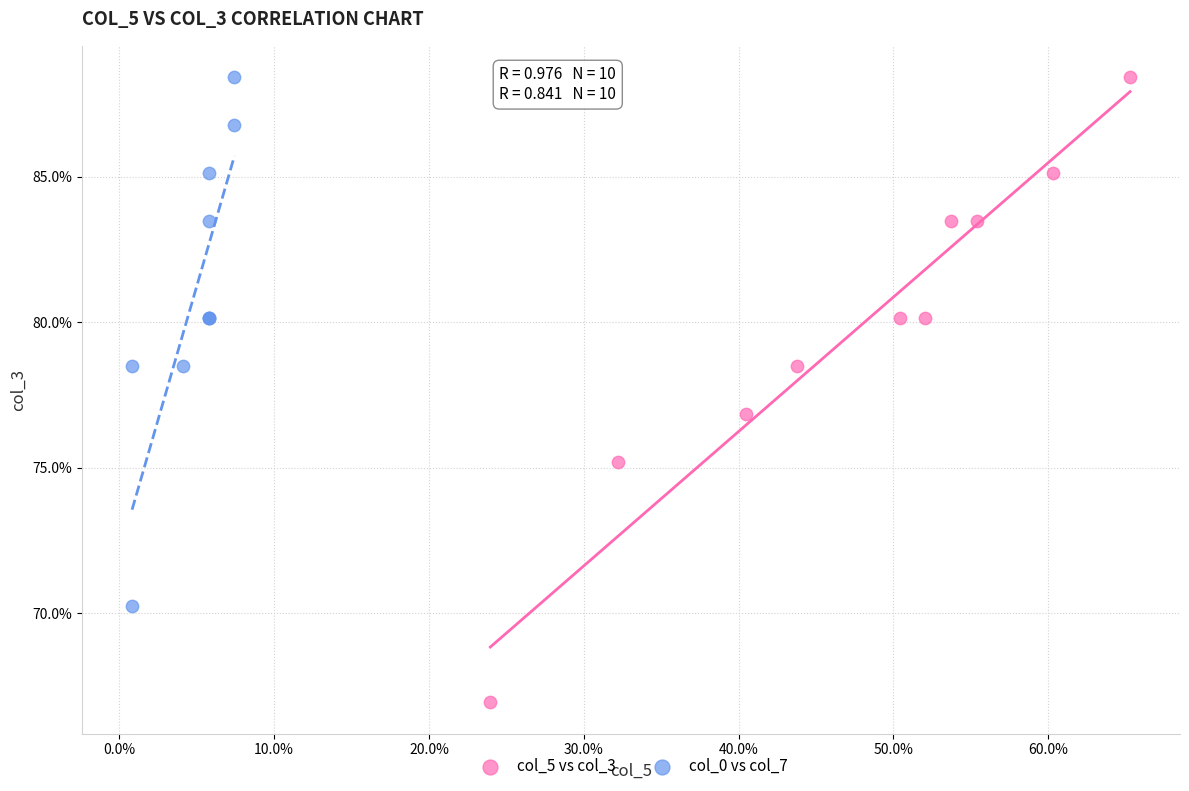

What are all the series names shown in the legend?

col_5 vs col_3, col_0 vs col_7